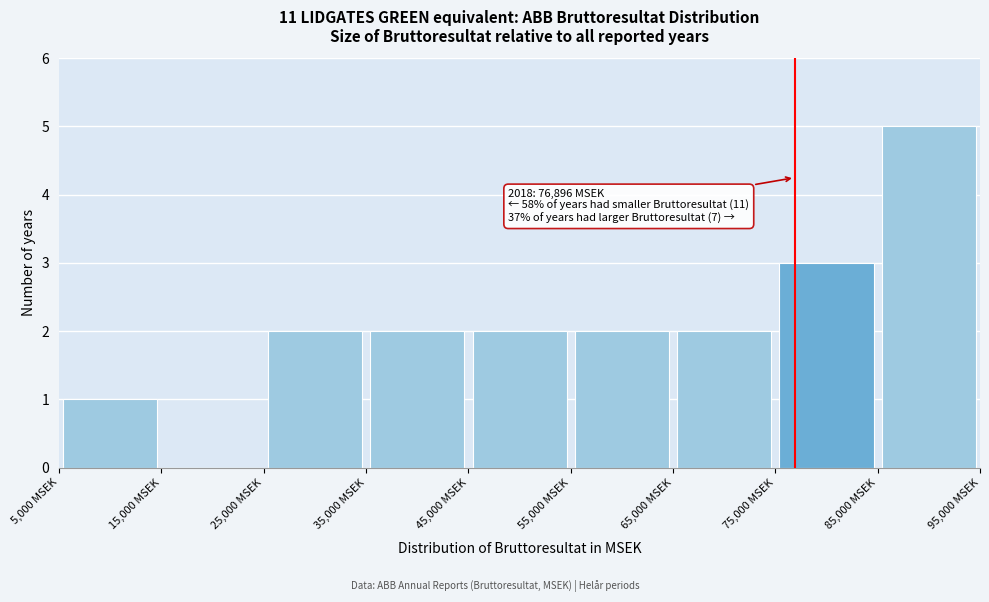

Which range on the x-axis has the tallest bar?

85000 to 95000